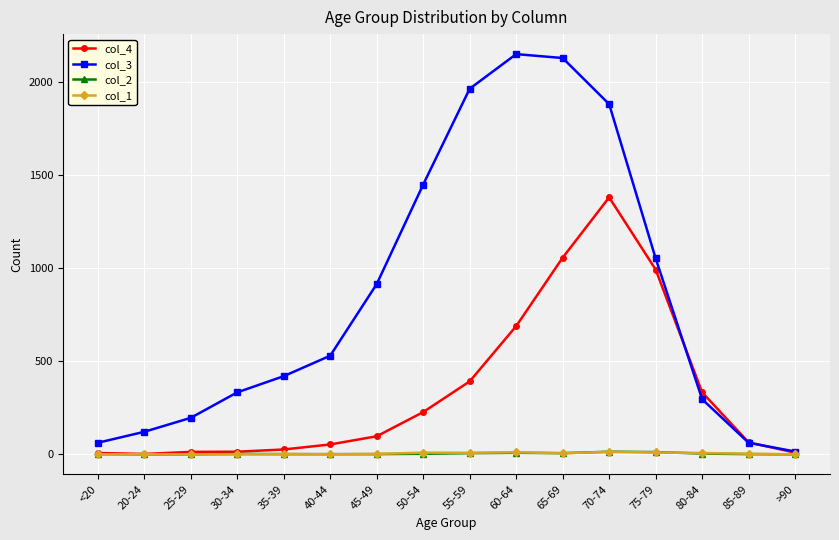

How many lines are shown in the chart?

4